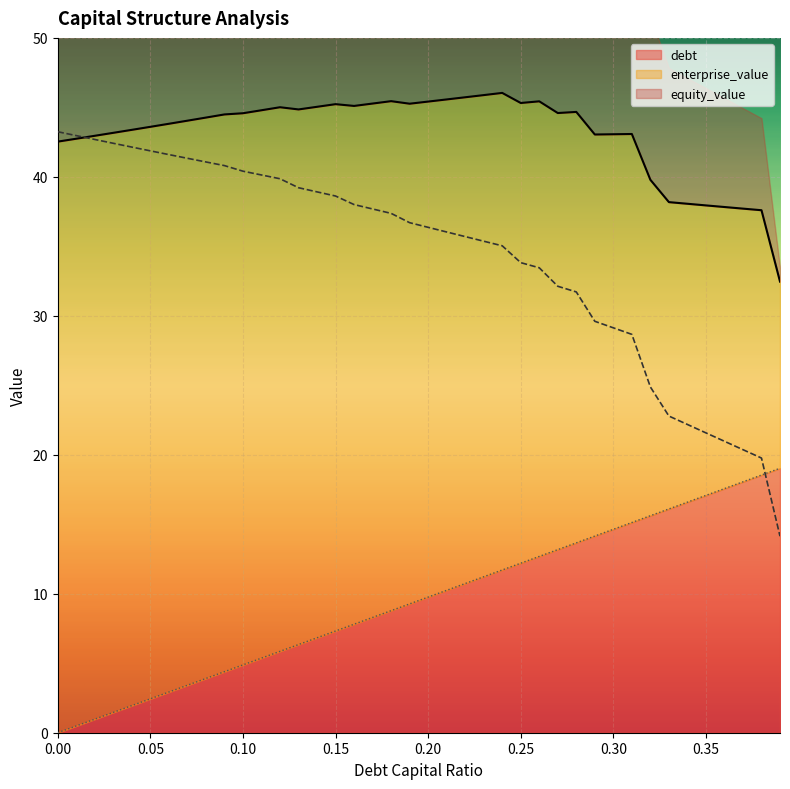

At 0.0, list the series in order from largest to smallest.

equity_value, enterprise_value, debt_capital